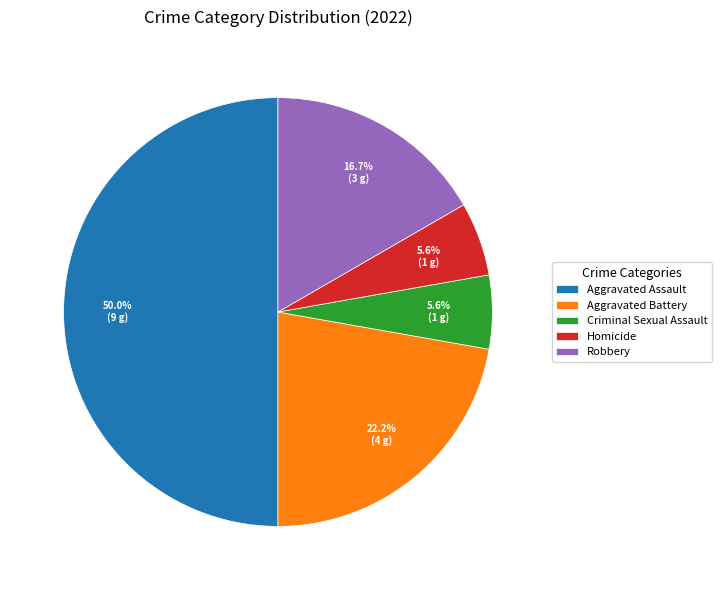

To the nearest percent, what is the difference between the largest and smallest slice percentages?

44%